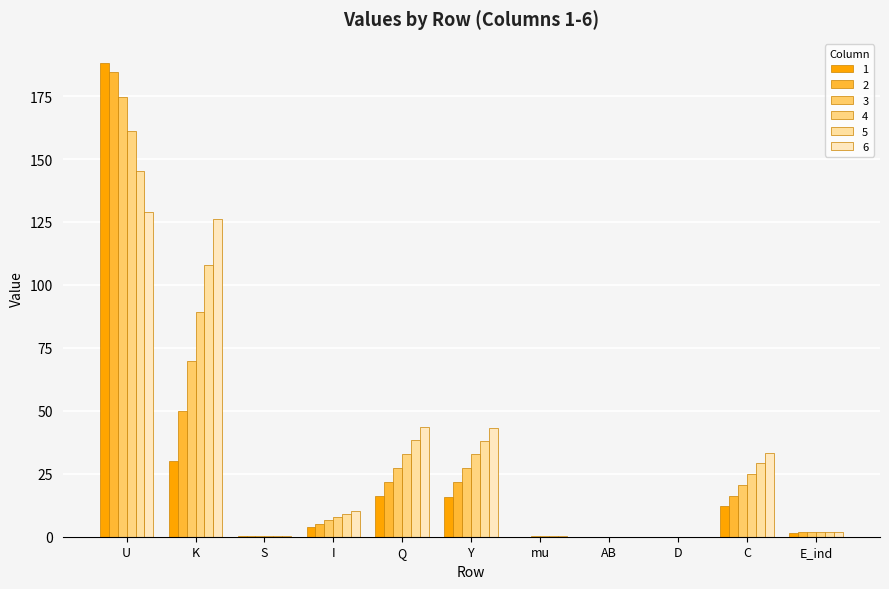

What is the approximate value of 3 at I?

6.5